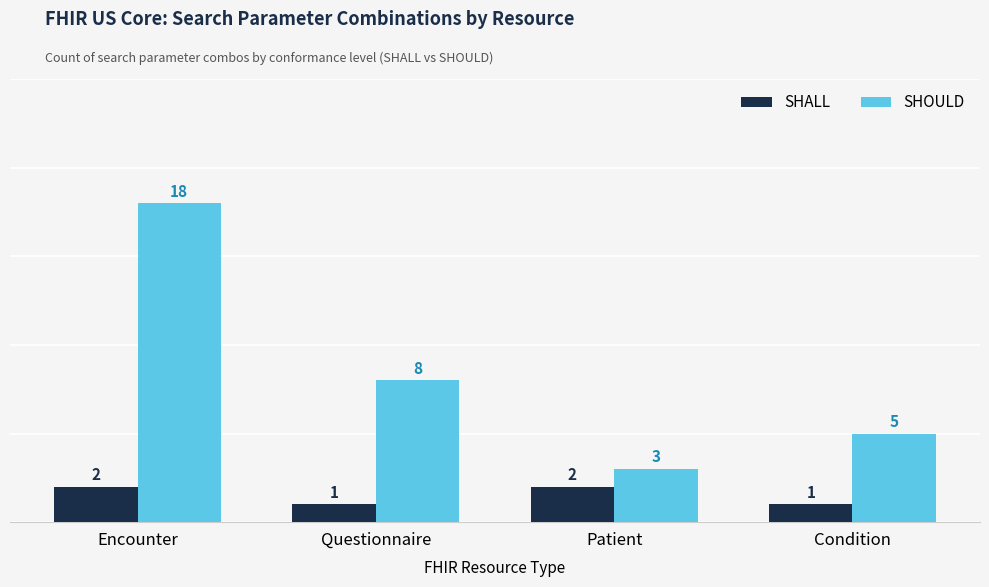

Reading left to right, extract all data points from this chart.

SHALL: 2	1	2	1
SHOULD: 18	8	3	5